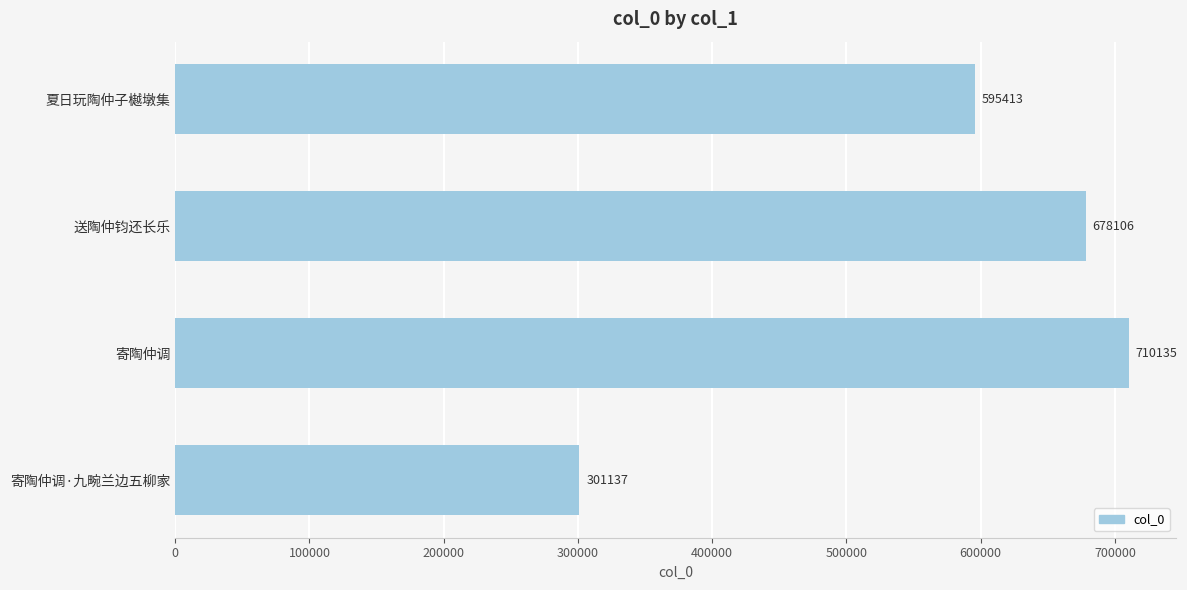

Reading top to bottom, transcribe all the data shown in this chart.

595413	678106	710135	301137